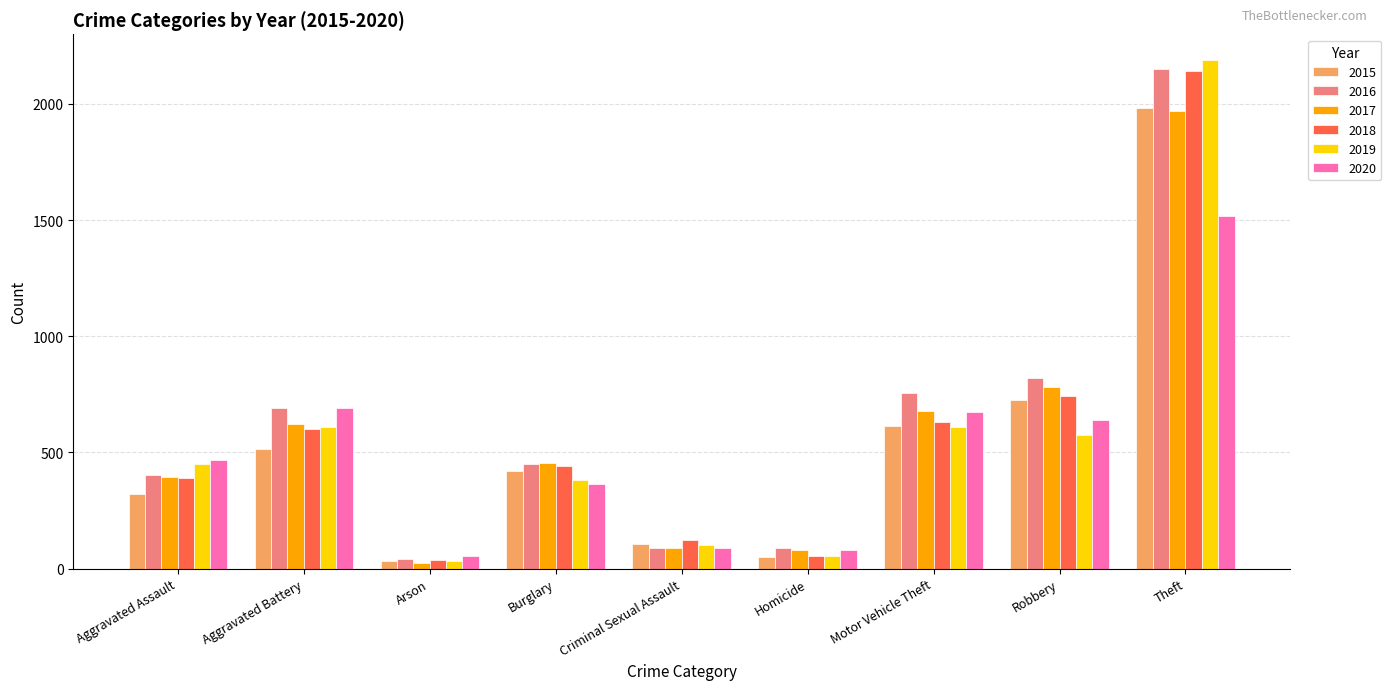

How many bars are there in each group?

6